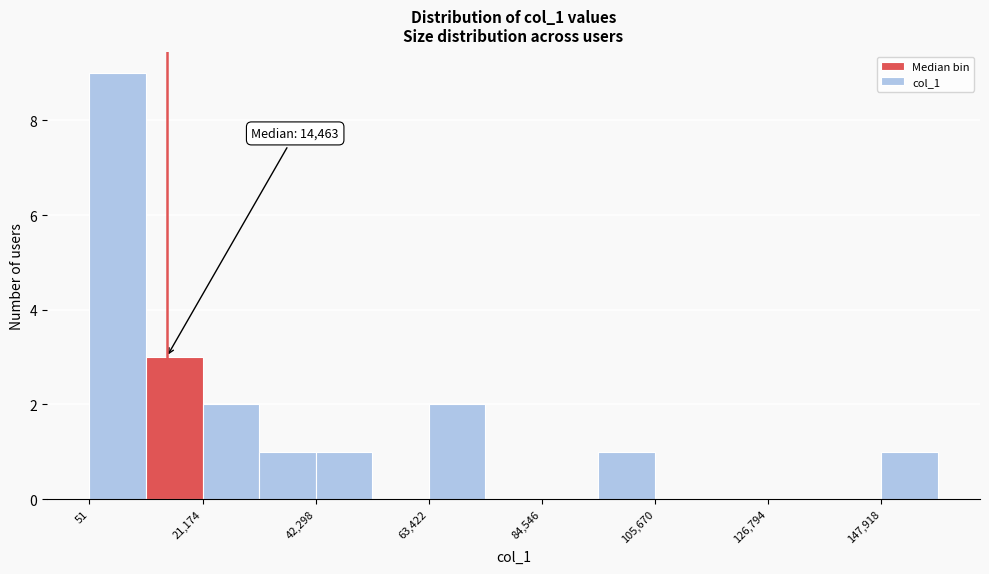

Read against the x-axis, roughly where is the centre of the tallest bar?

5000